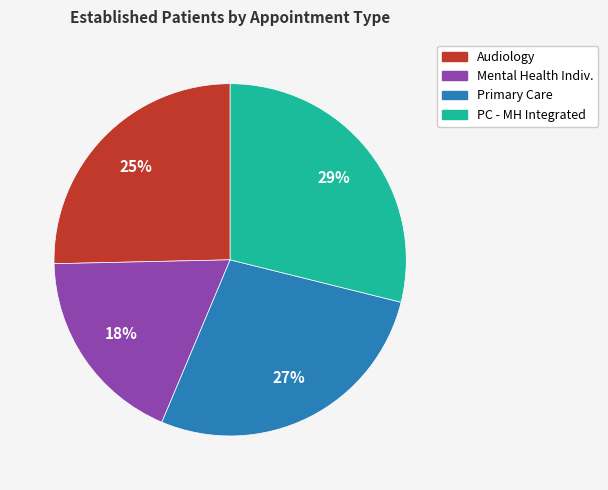

Which has a higher value, Primary Care or Audiology?

Primary Care